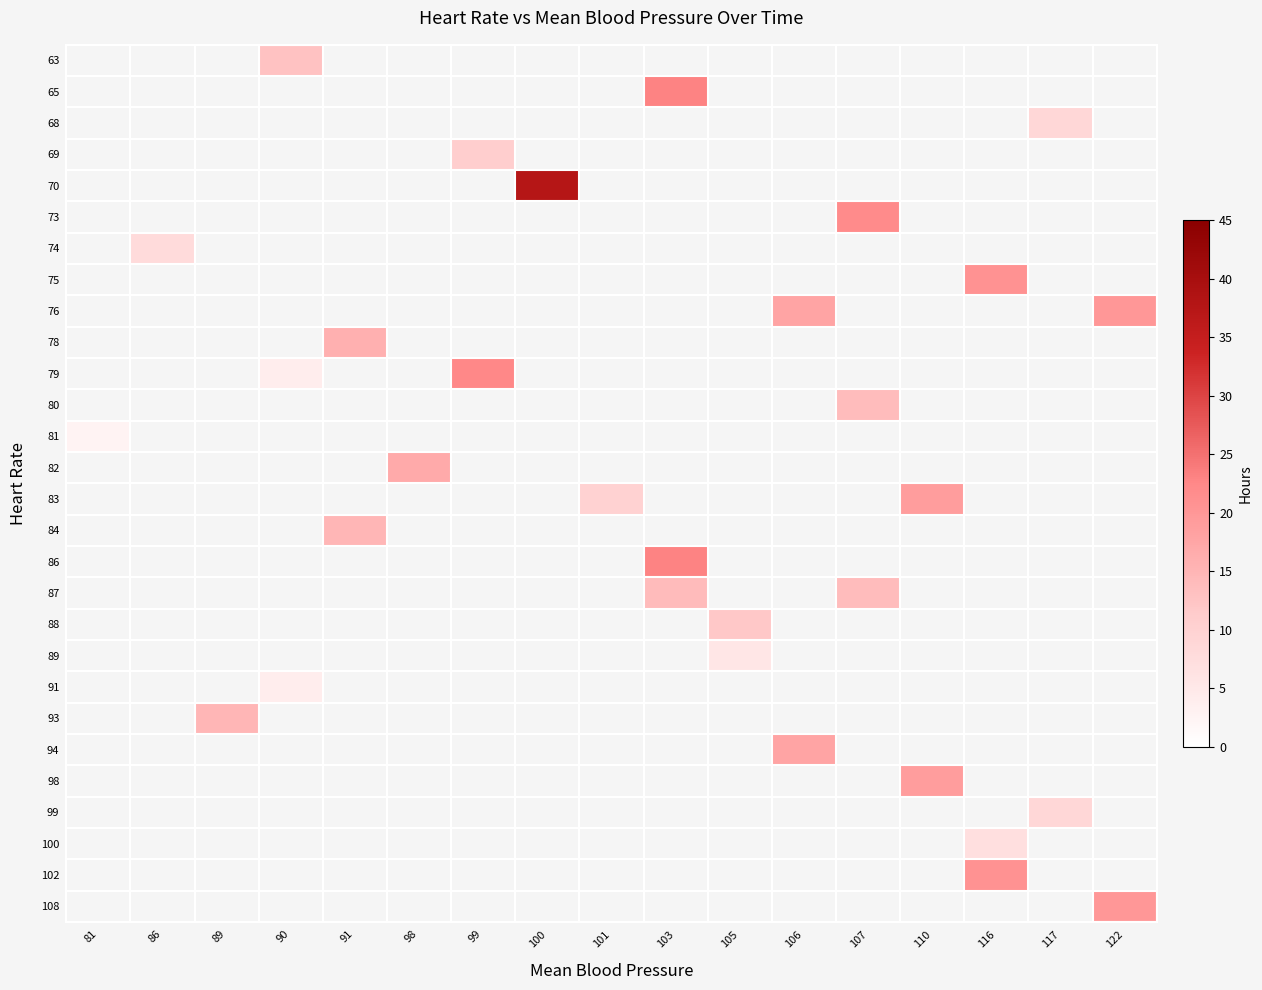

What is the minimum value shown in the chart?

2.5